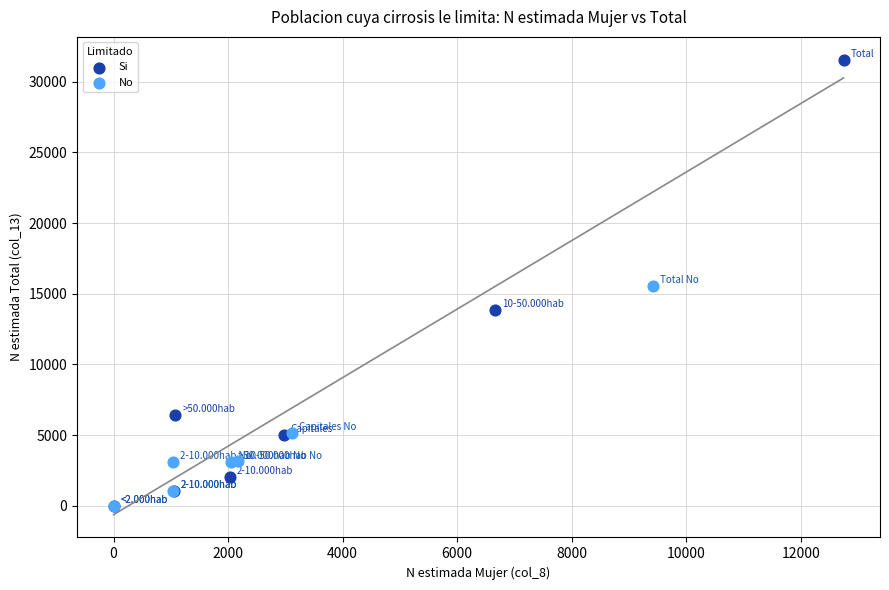

What are all the series names shown in the legend?

Si, No